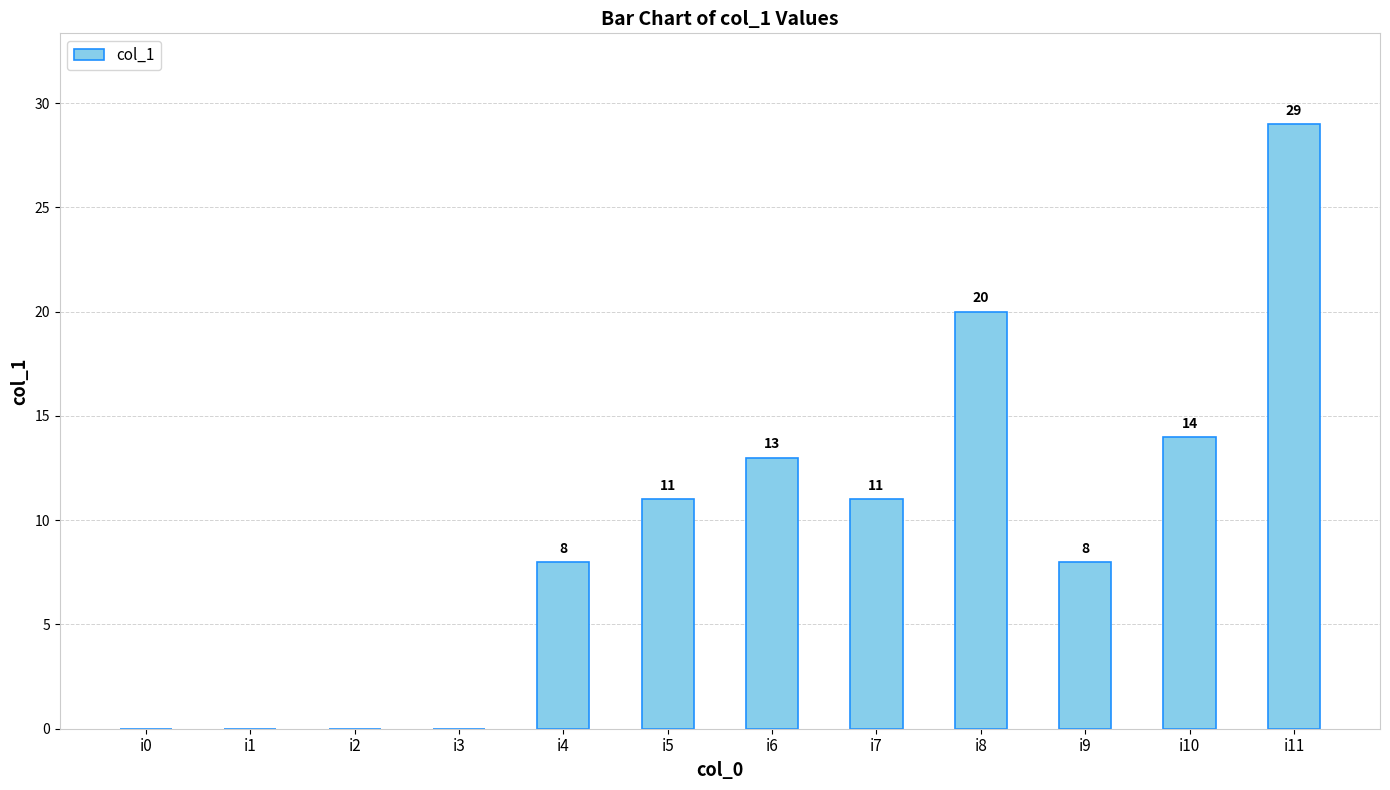

What is the difference between the values at i10 and i2?

14